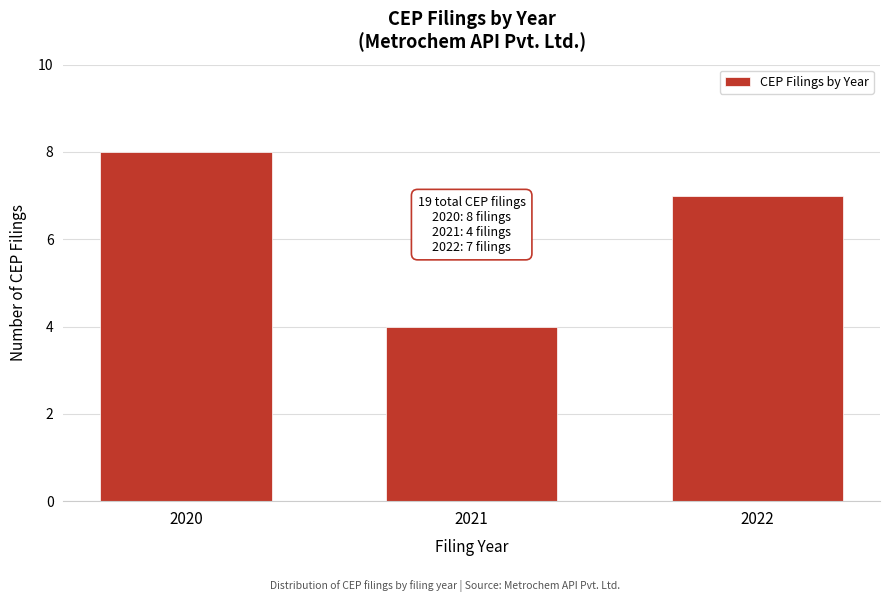

Reading left to right, list all the values displayed in this chart.

2020=8	2021=4	2022=7